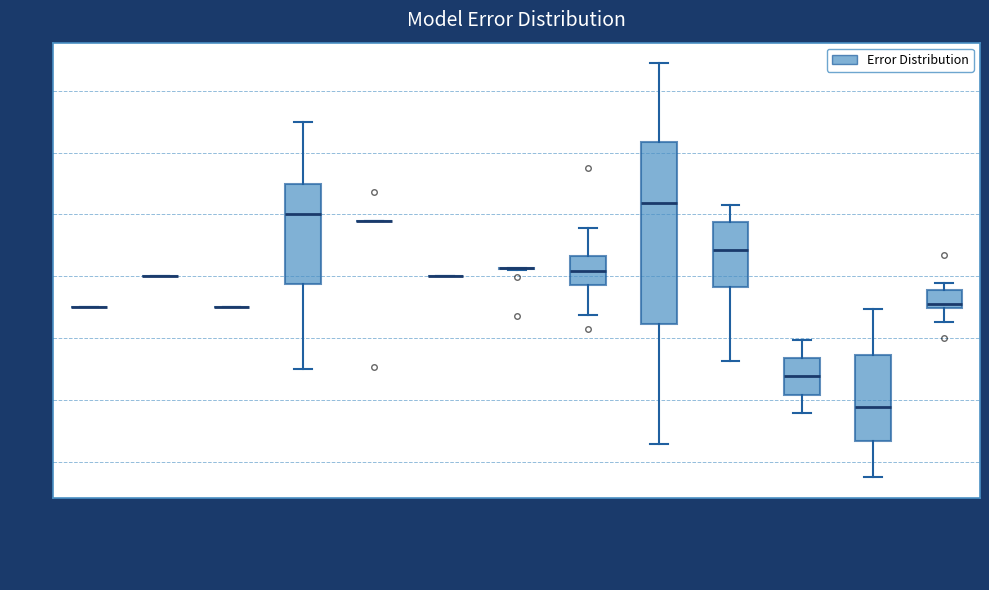

Which box is the tallest, from its lower edge to its upper edge?

NNAR